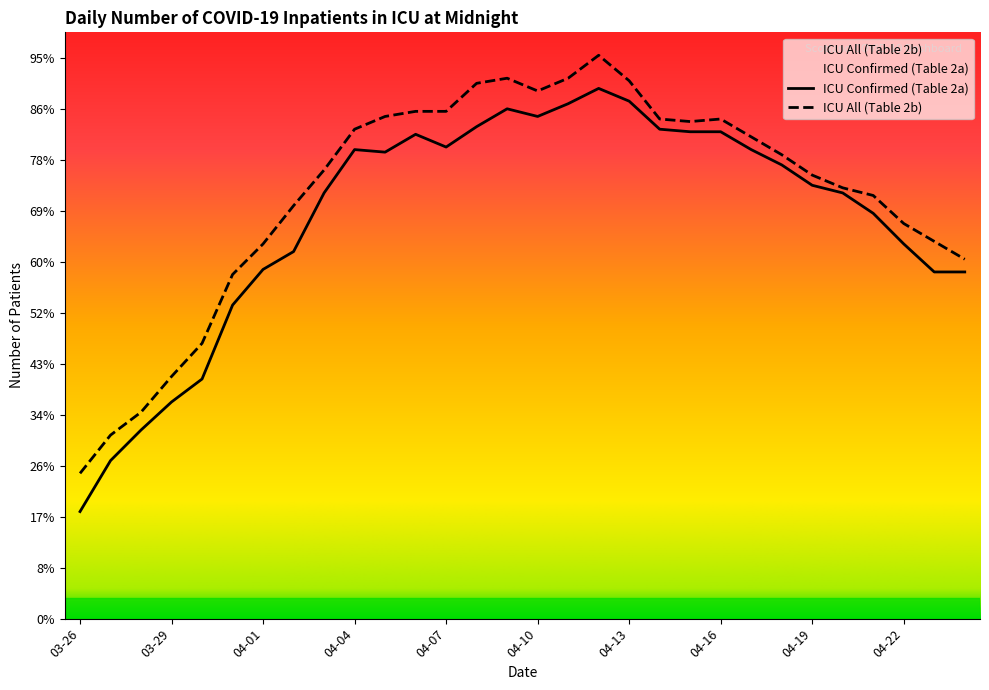

Which series changed the most between 2020-03-27 and 2020-03-28?

ICU Confirmed (Table 2a)